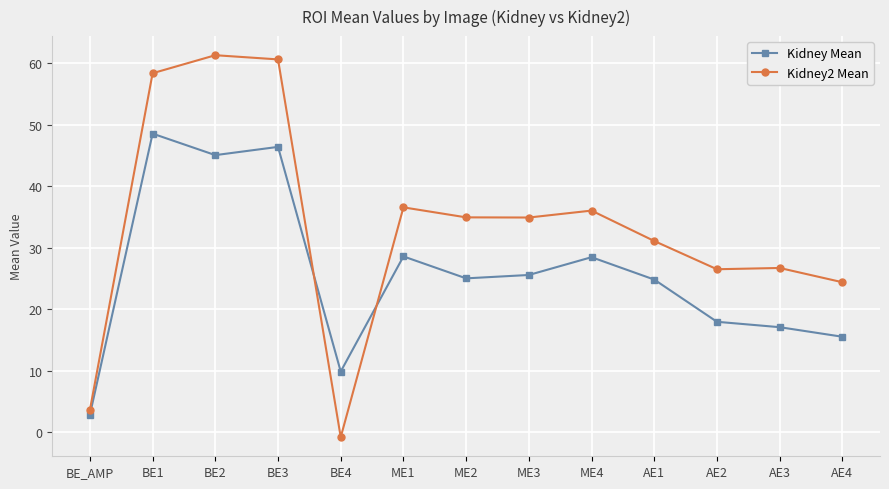

Where do Kidney Mean and Kidney2 Mean first cross each other?

BE3 and BE4